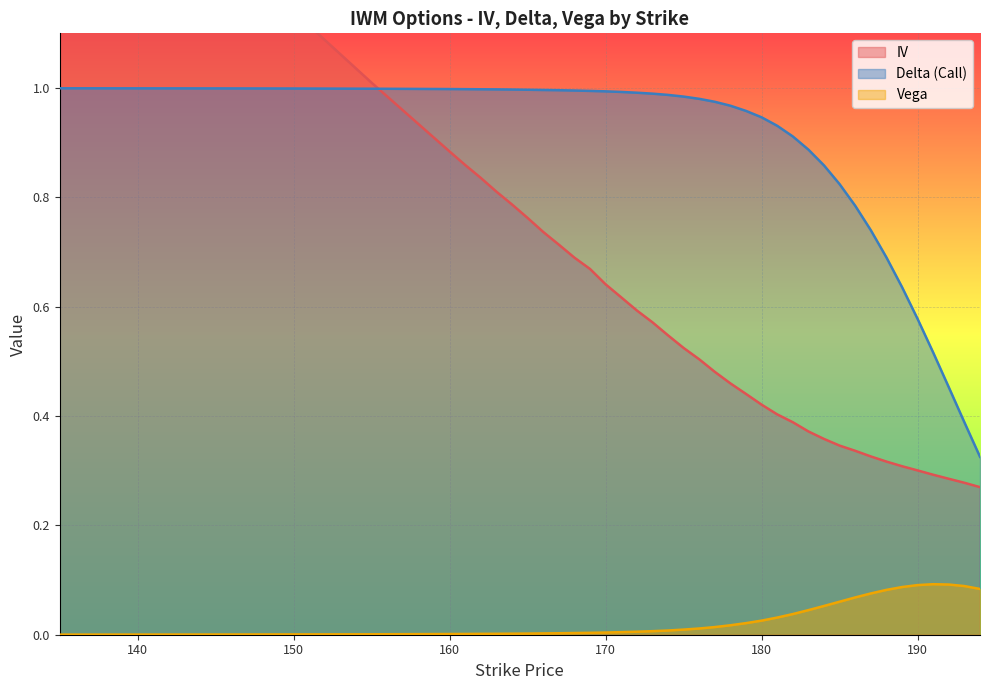

True or false: delta and vega intersect in this chart.

False